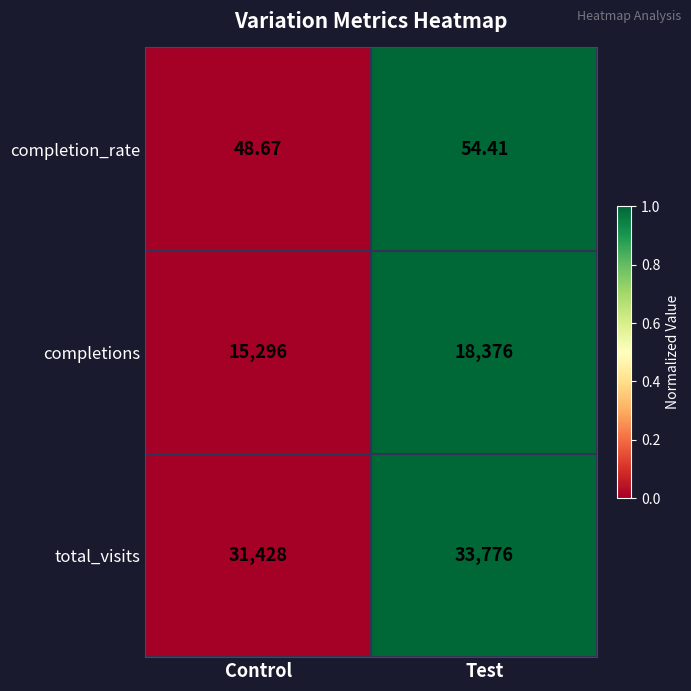

Rank the series at Test from lowest to highest value.

completion_rate, completions, total_visits